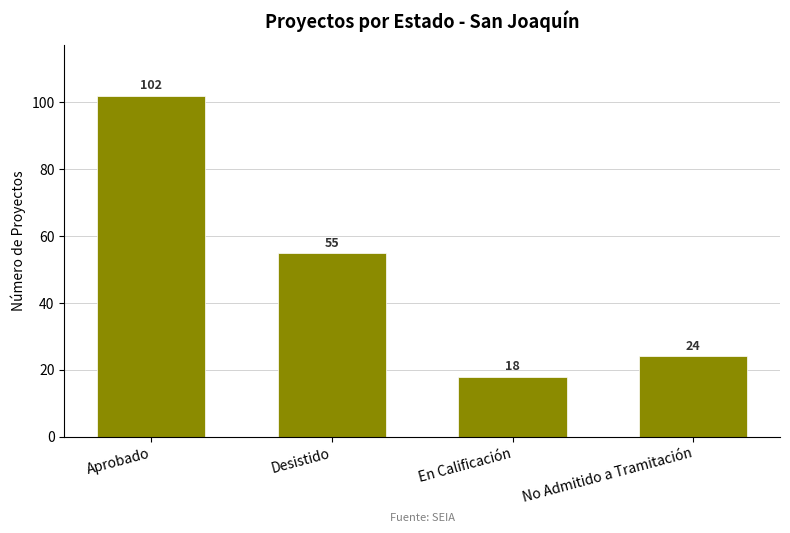

Reading right to left, transcribe all the data shown in this chart.

No Admitido a Tramitación=24	En Calificación=18	Desistido=55	Aprobado=102